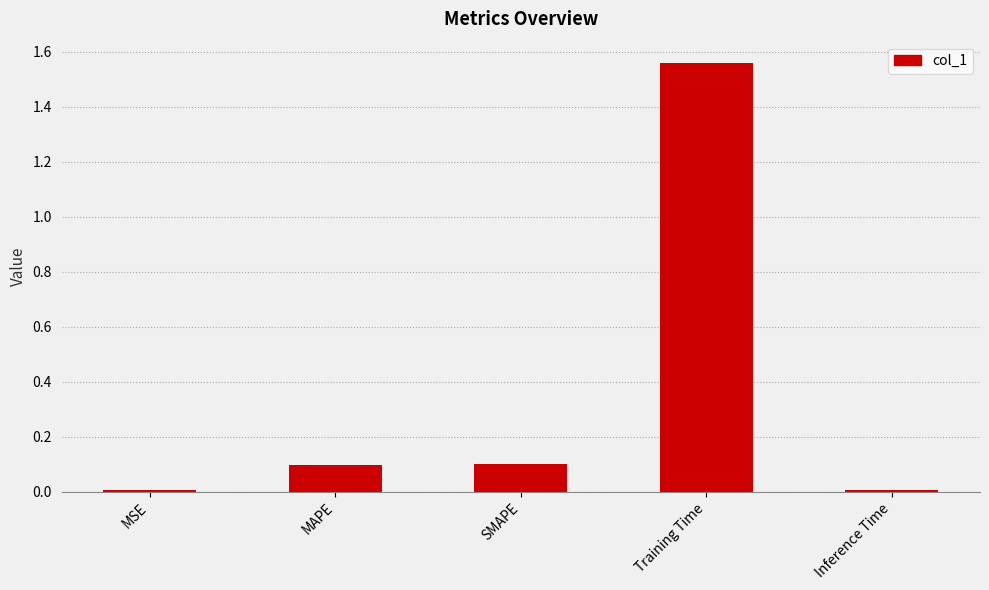

Is it true that the value at Training Time is 0.4?

False